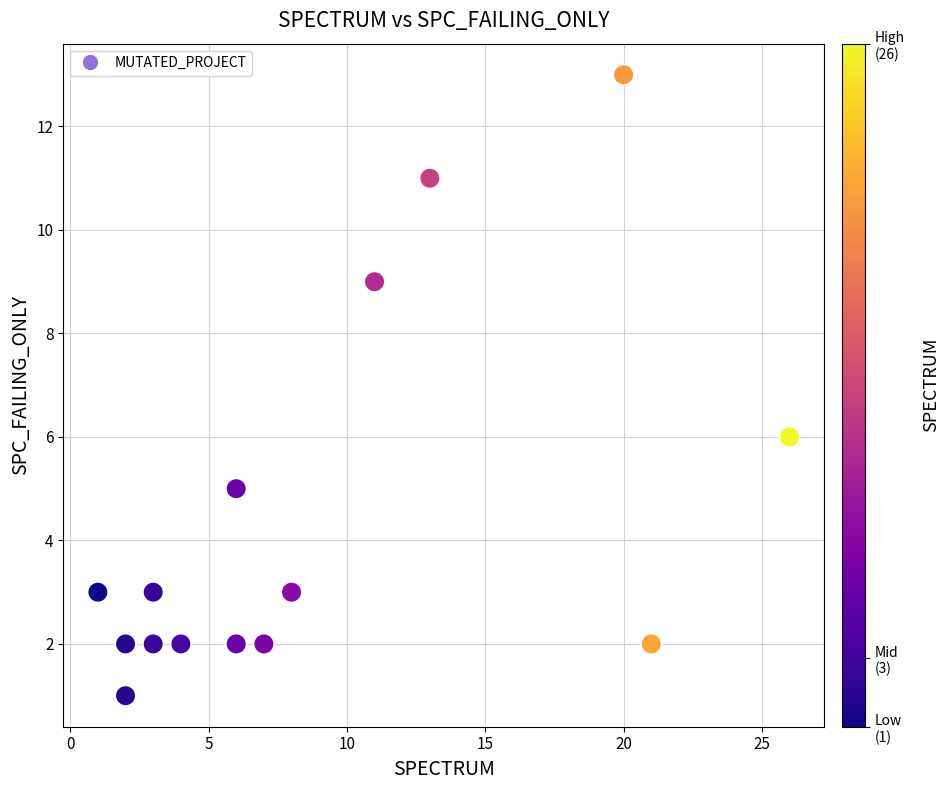

What Y value in the scatter plot is closest to 7?

6